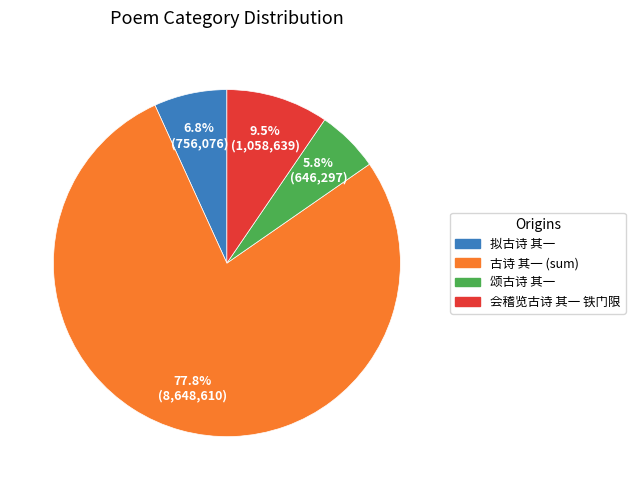

What is the total percentage of 拟古诗 其一 and 古诗 其一 (sum)?

84.5%